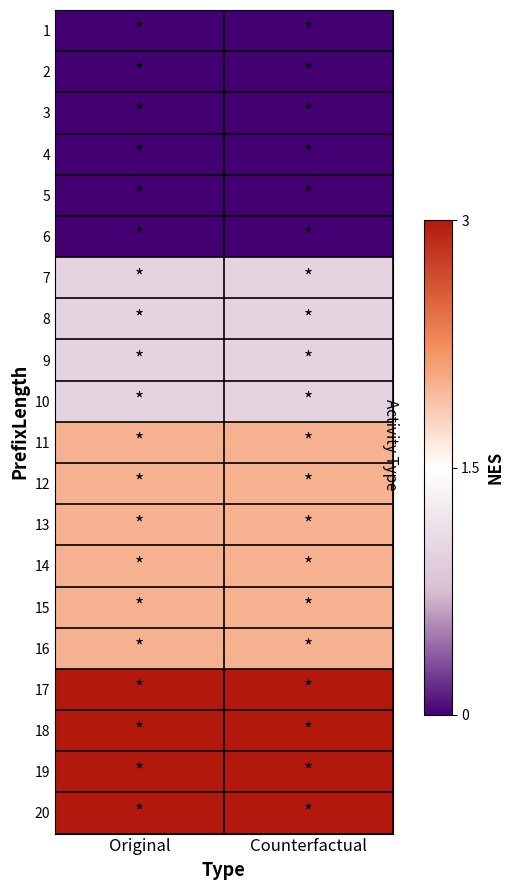

Rank the series by their maximum value, from lowest to highest.

1, 2, 3, 4, 5, 6, 7, 8, 9, 10, 11, 12, 13, 14, 15, 16, 17, 18, 19, 20